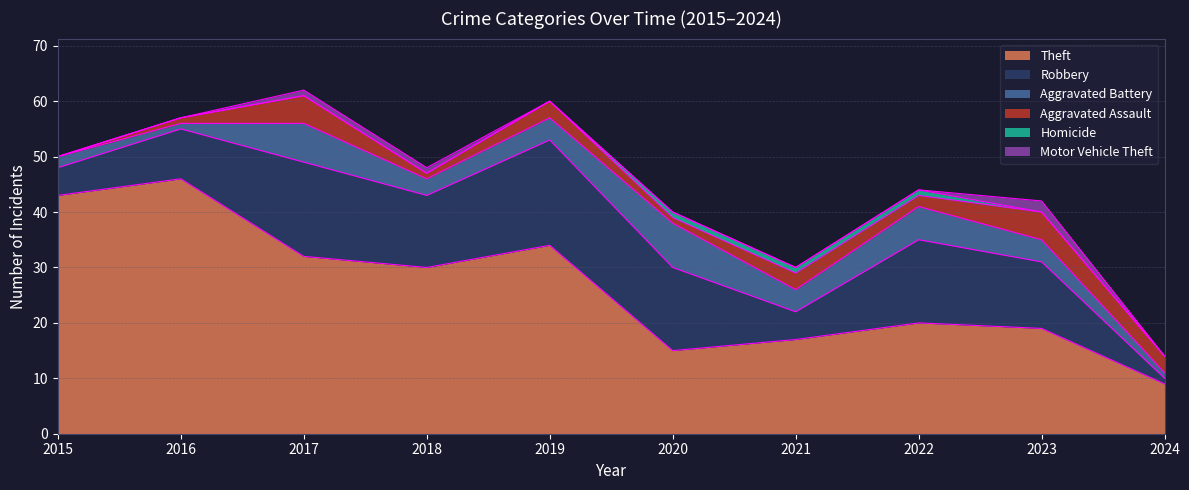

What is the maximum value for Aggravated Battery?

8